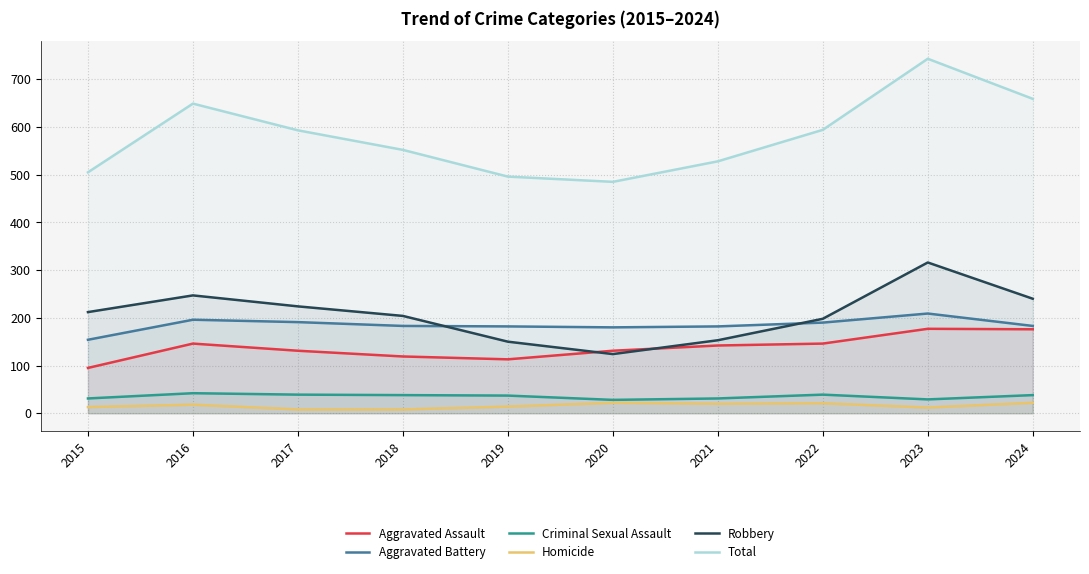

Reading left to right, extract all data points from this chart.

Aggravated Assault: 2015=95	2016=146	2017=131	2018=119	2019=113	2020=131	2021=142	2022=146	2023=177	2024=176
Aggravated Battery: 2015=154	2016=196	2017=191	2018=183	2019=182	2020=180	2021=182	2022=190	2023=209	2024=183
Criminal Sexual Assault: 2015=31	2016=42	2017=39	2018=38	2019=37	2020=28	2021=31	2022=39	2023=29	2024=38
Homicide: 2015=13	2016=18	2017=8	2018=8	2019=14	2020=22	2021=20	2022=21	2023=12	2024=22
Robbery: 2015=212	2016=247	2017=224	2018=204	2019=150	2020=124	2021=153	2022=198	2023=316	2024=240
Total: 2015=505	2016=649	2017=593	2018=552	2019=496	2020=485	2021=528	2022=594	2023=743	2024=659